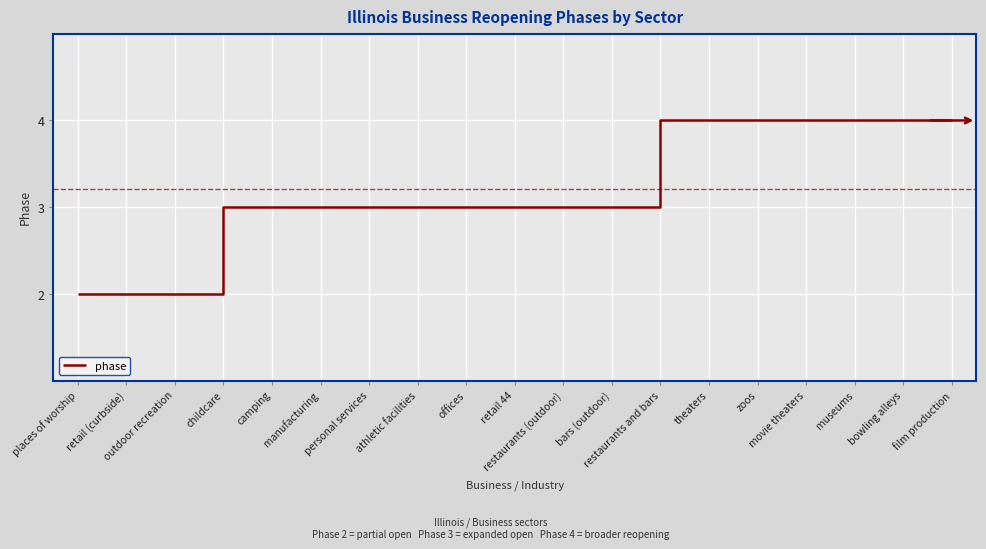

Reading left to right, what are all the values shown in this chart?

2	2	2	3	3	3	3	3	3	3	3	3	4	4	4	4	4	4	4